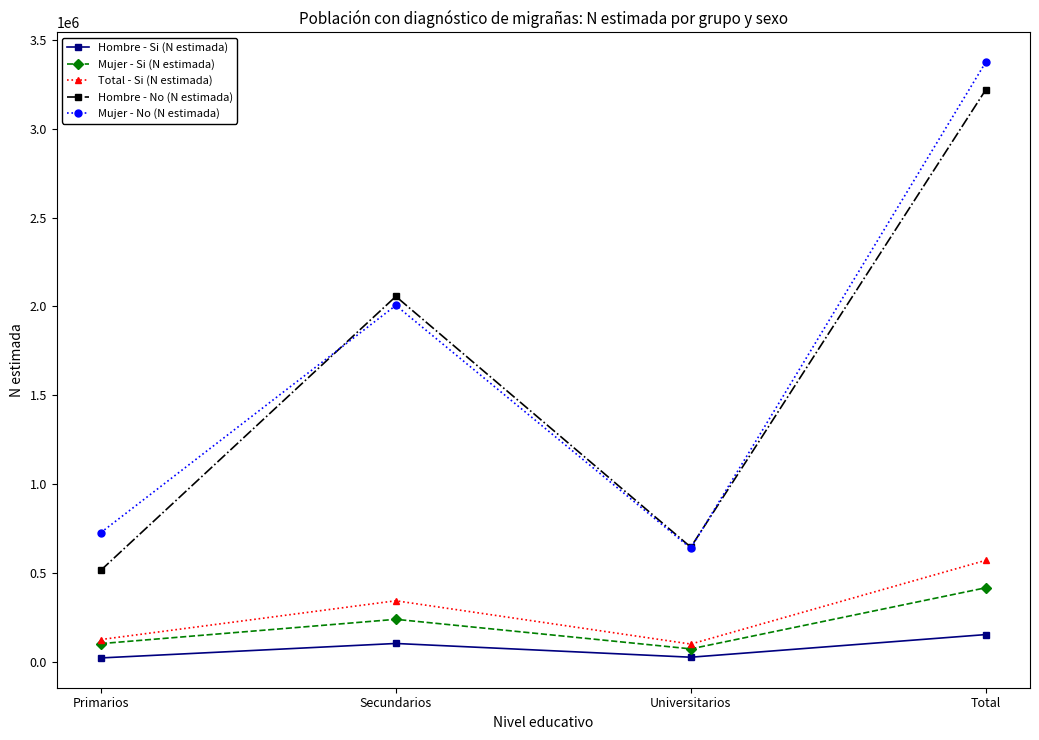

What is the value of the Mujer - Si (N estimada) point at the 3rd from the left?

73929